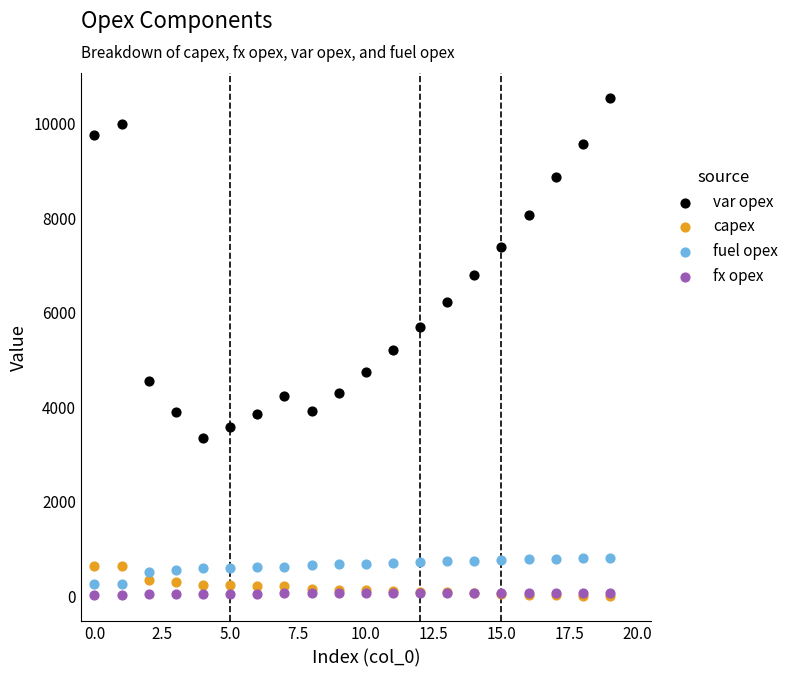

In the var opex series, what Y value is closest to 6953?

6800